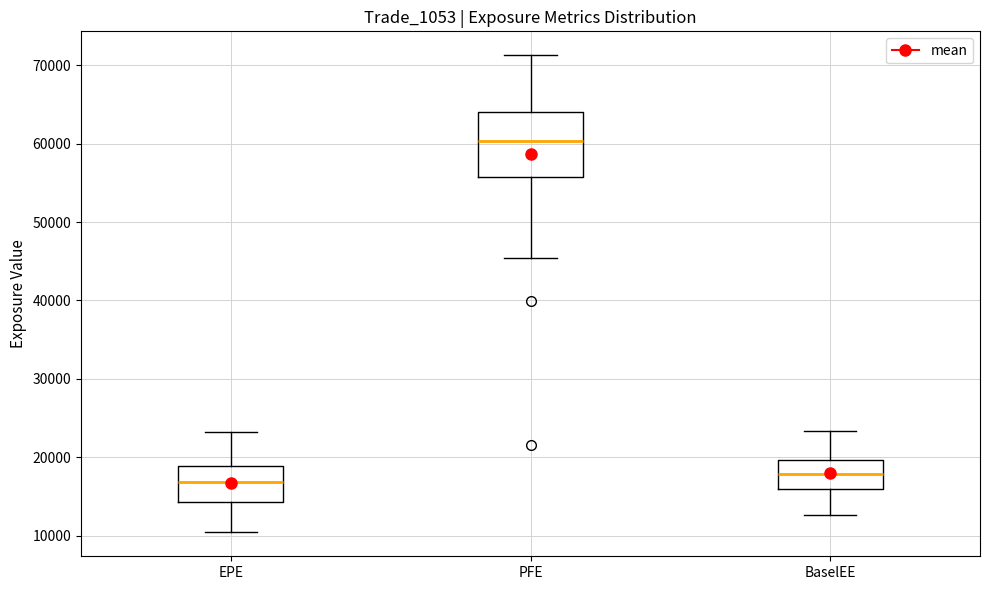

Reading left to right, read every box against the y-axis: the position of its median line, the range the box covers, and the ends of its whiskers. The values are not printed on the chart, so give them approximately, as read against the axis.

EPE: median 17000, box 14000 to 19000, whiskers 10000 to 23000
PFE: median 60000, box 56000 to 64000, whiskers 45000 to 71000
BaselEE: median 18000, box 16000 to 20000, whiskers 13000 to 23000